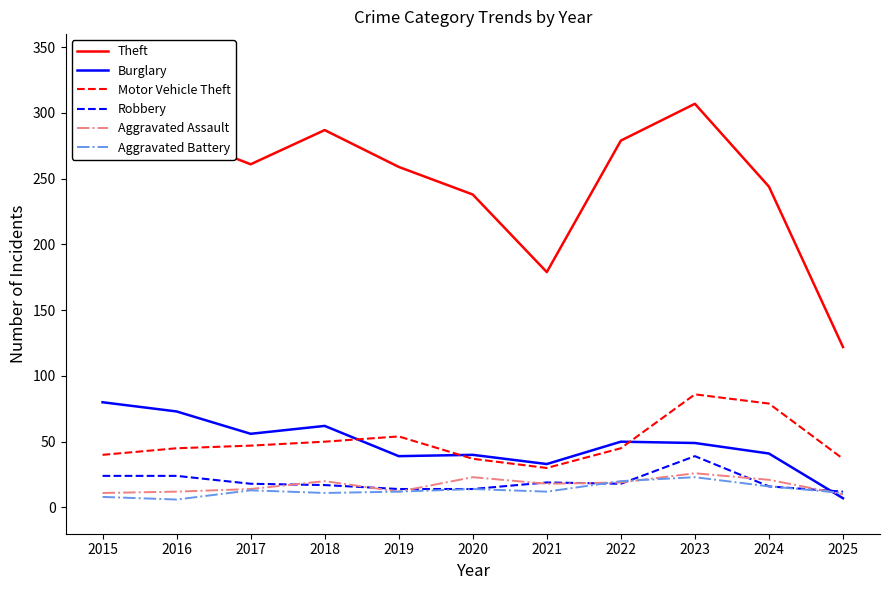

Between 2024 and 2025, which series saw the biggest shift?

Theft